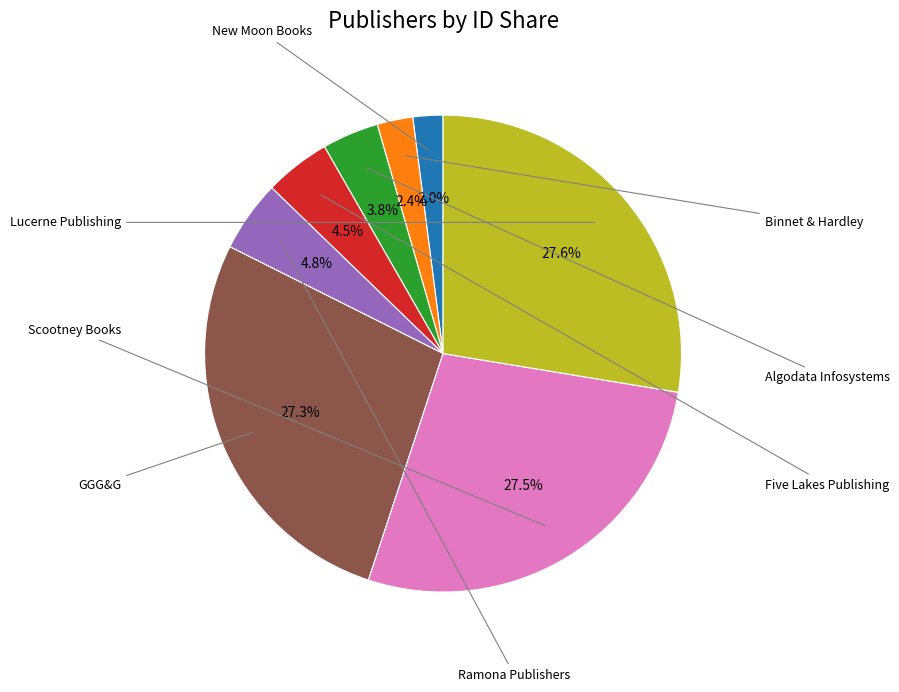

Is there any slice that represents more than half of the pie?

No